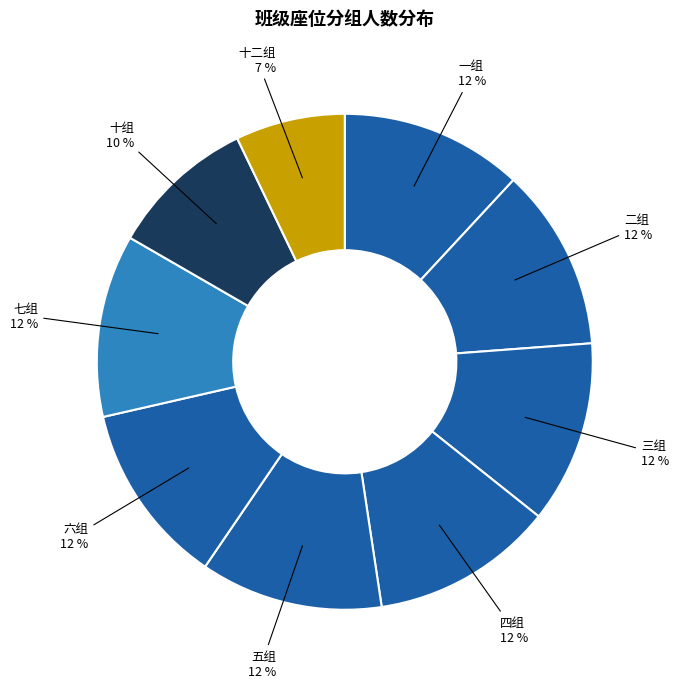

True or false: 三组 accounts for 12% of the total.

True